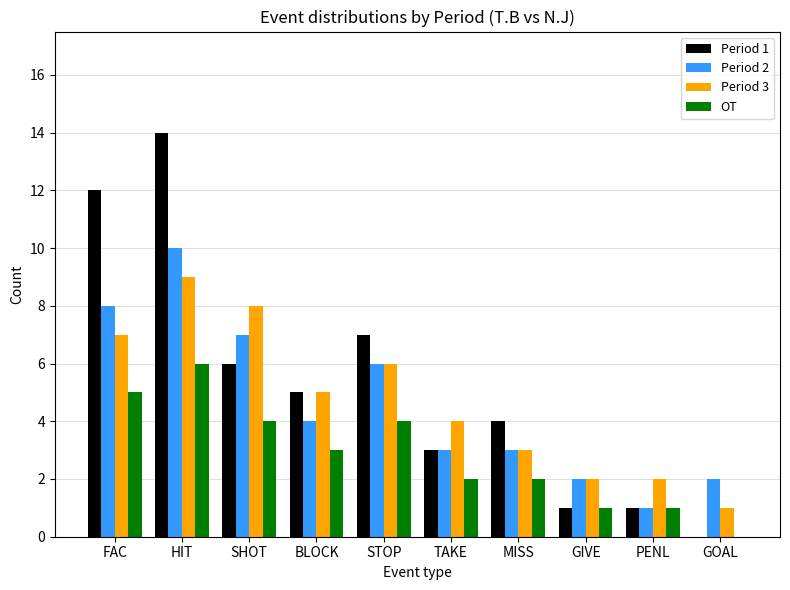

Reading right to left, what are all the values shown in this chart?

Period 1: GOAL=0	PENL=1	GIVE=1	MISS=4	TAKE=3	STOP=7	BLOCK=5	SHOT=6	HIT=14	FAC=12
Period 2: GOAL=2	PENL=1	GIVE=2	MISS=3	TAKE=3	STOP=6	BLOCK=4	SHOT=7	HIT=10	FAC=8
Period 3: GOAL=1	PENL=2	GIVE=2	MISS=3	TAKE=4	STOP=6	BLOCK=5	SHOT=8	HIT=9	FAC=7
OT: GOAL=0	PENL=1	GIVE=1	MISS=2	TAKE=2	STOP=4	BLOCK=3	SHOT=4	HIT=6	FAC=5